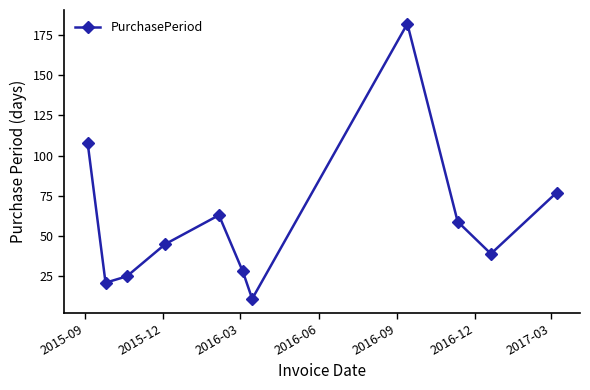

What is the value of the 6th point from the left?

28